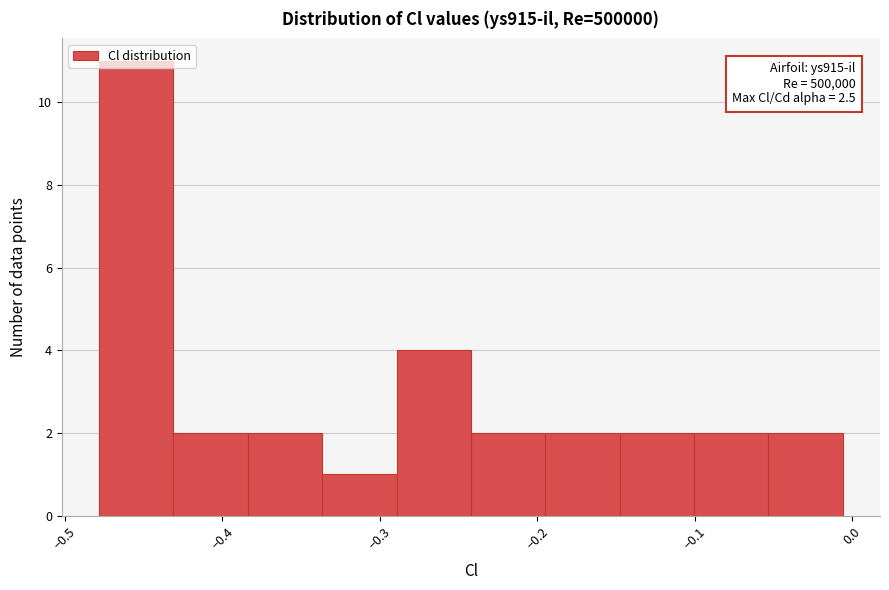

Which range on the x-axis has the tallest bar?

-0.48 to -0.43